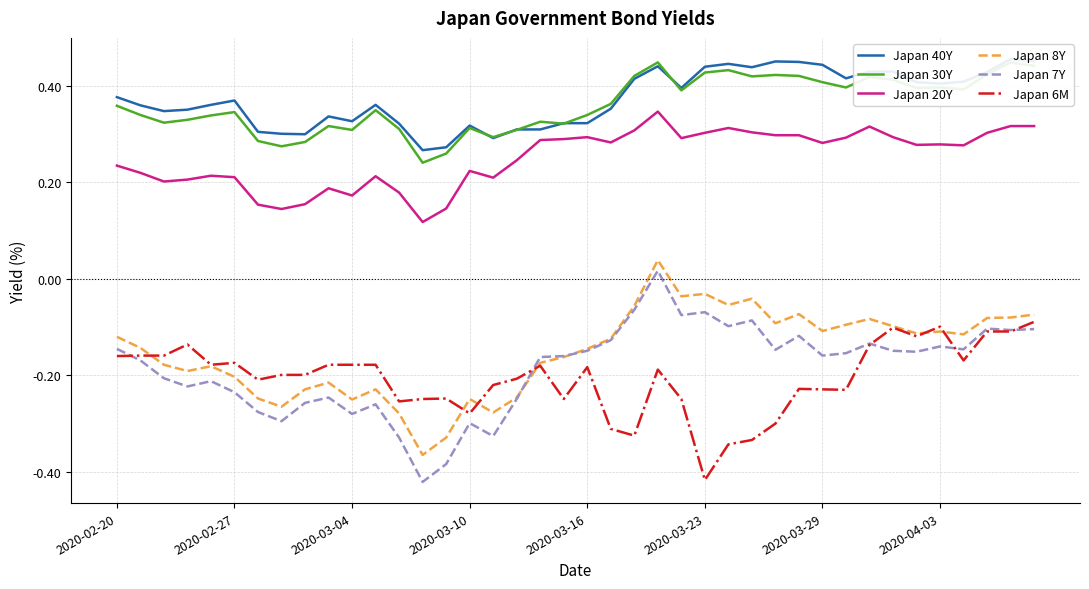

What is the label of the 40th point from the right?

2020-02-20